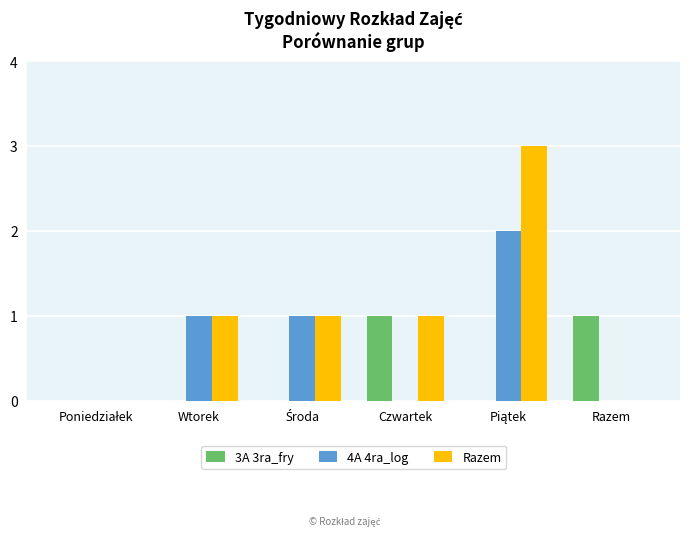

What is the sum of all 4A 4ra_log values?

4